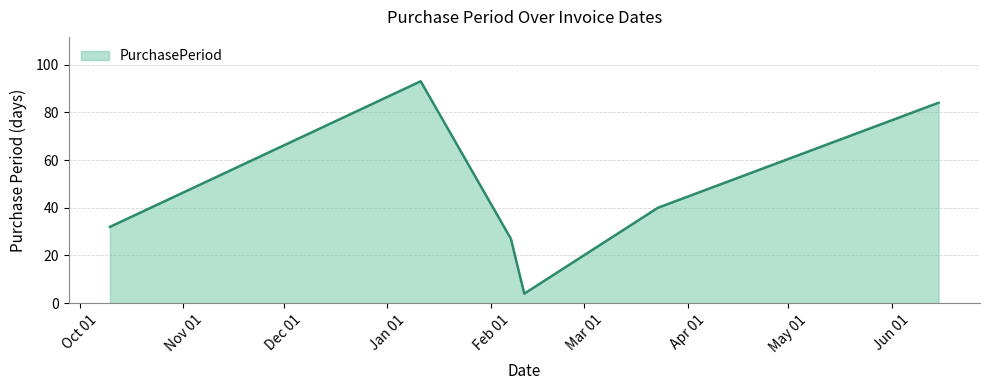

What is the minimum value shown in the chart?

4